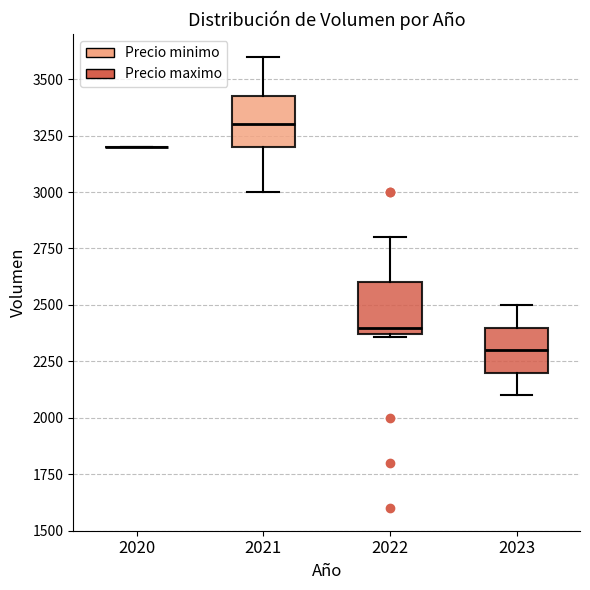

Reading left to right, transcribe this box plot: for each box, give where its median line is, the range the box spans, and where its two whiskers end, as read against the y-axis. The values are not printed on the chart, so give them approximately, as read against the axis.

2020: box collapsed to a line at 3200, whiskers 3200 to 3200
2021: median 3300, box 3200 to 3450, whiskers 3000 to 3600
2022: median 2400, box 2350 to 2600, whiskers 2350 to 2800
2023: median 2300, box 2200 to 2400, whiskers 2100 to 2500